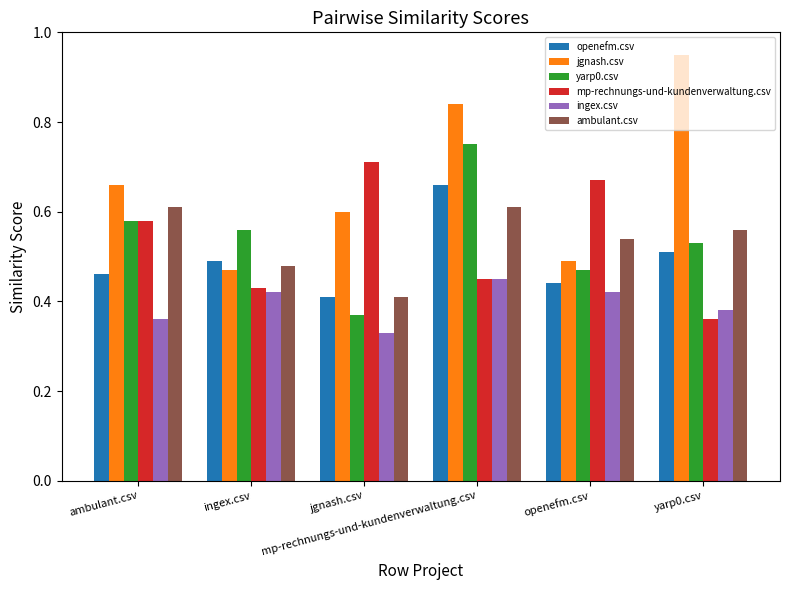

What is the sum of all mp-rechnungs-und-kundenverwaltung.csv values?

3.2